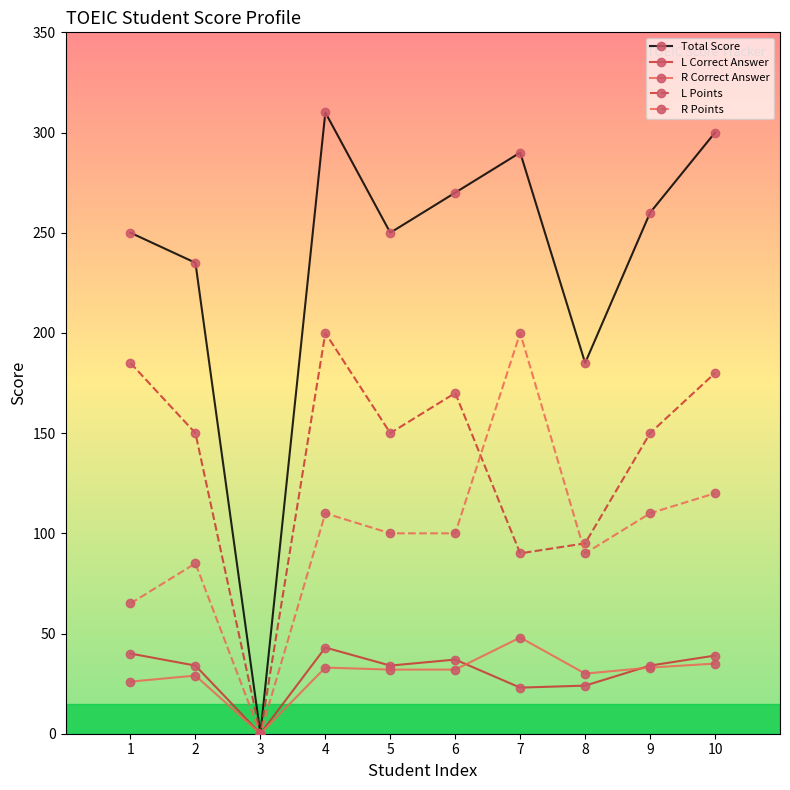

Is the value of Total Score at 7 greater than the value of L Correct Answer at 5?

Yes